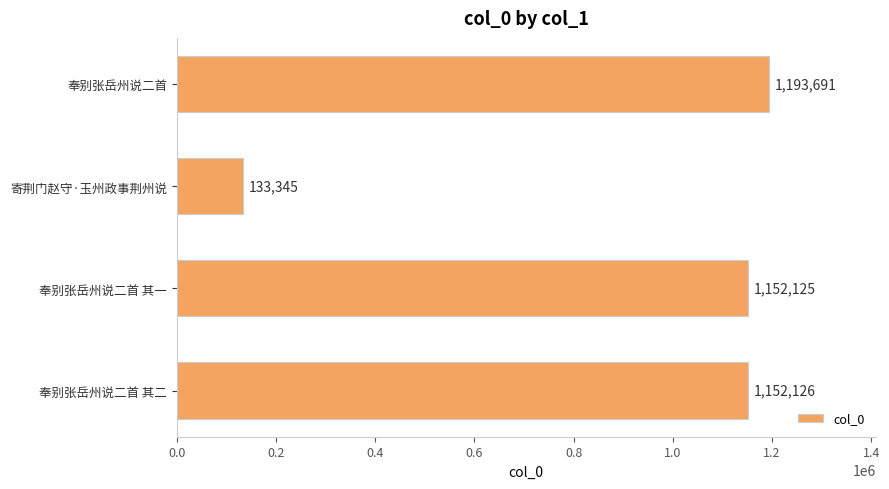

Which has a higher value, 奉别张岳州说二首 其一 or 奉别张岳州说二首?

奉别张岳州说二首